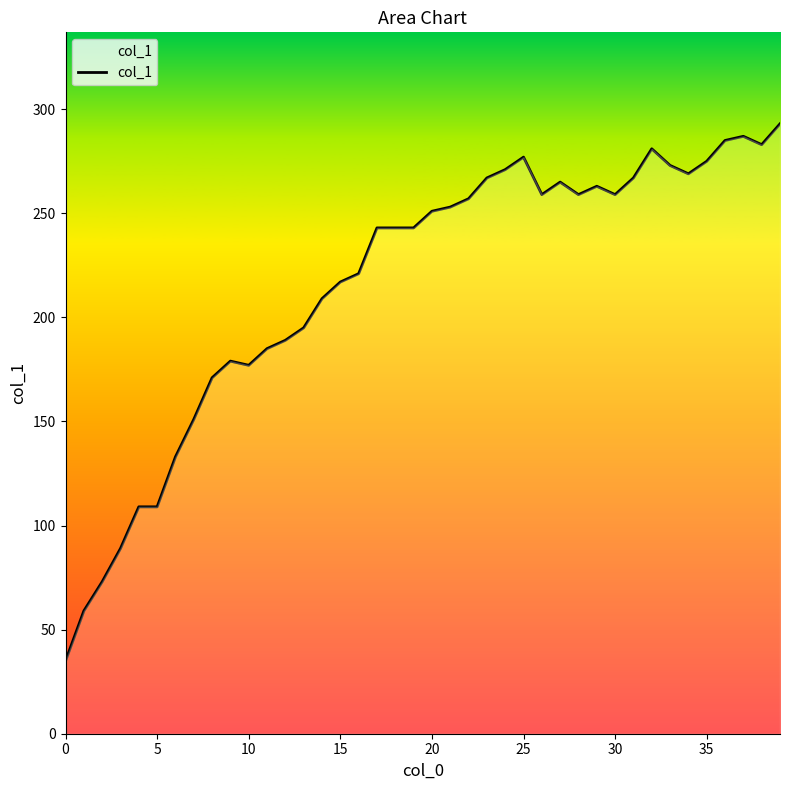

What is the difference between the maximum and minimum values?

258